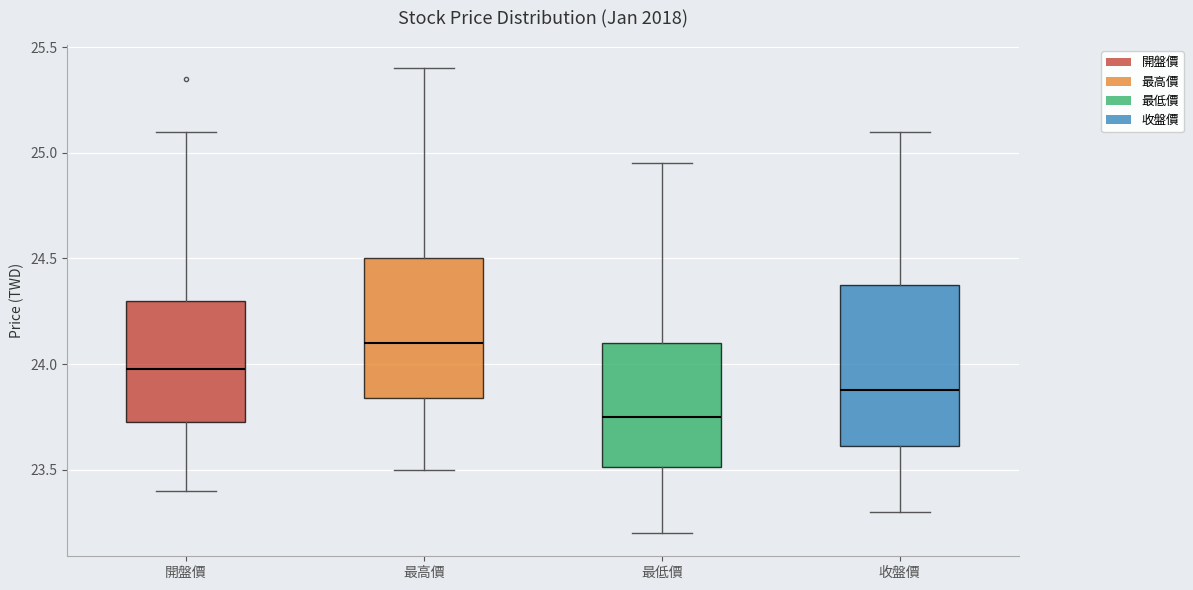

Where does the upper whisker of the box for 最高價 end on the y-axis? The values are not printed on the chart, so give them approximately, as read against the axis.

25.40